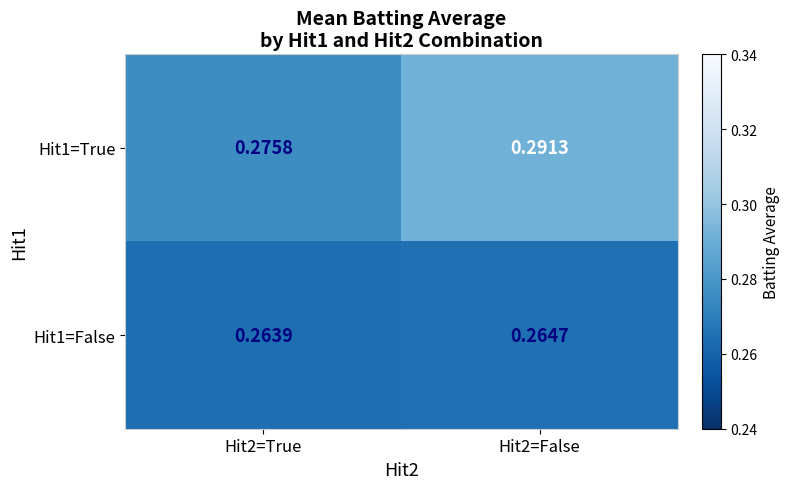

Which series has the largest total across all categories?

Hit1=True